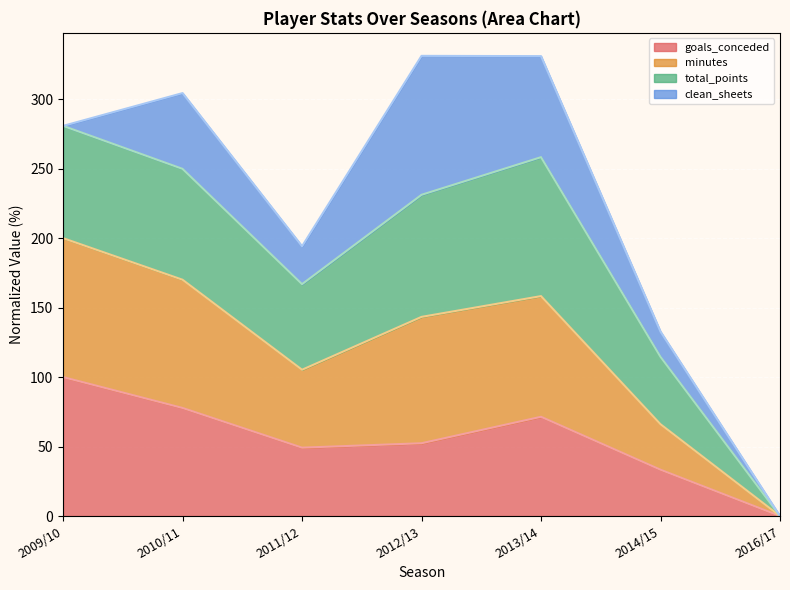

Is the value of minutes at 2010/11 greater than the value of goals_conceded at 2016/17?

Yes